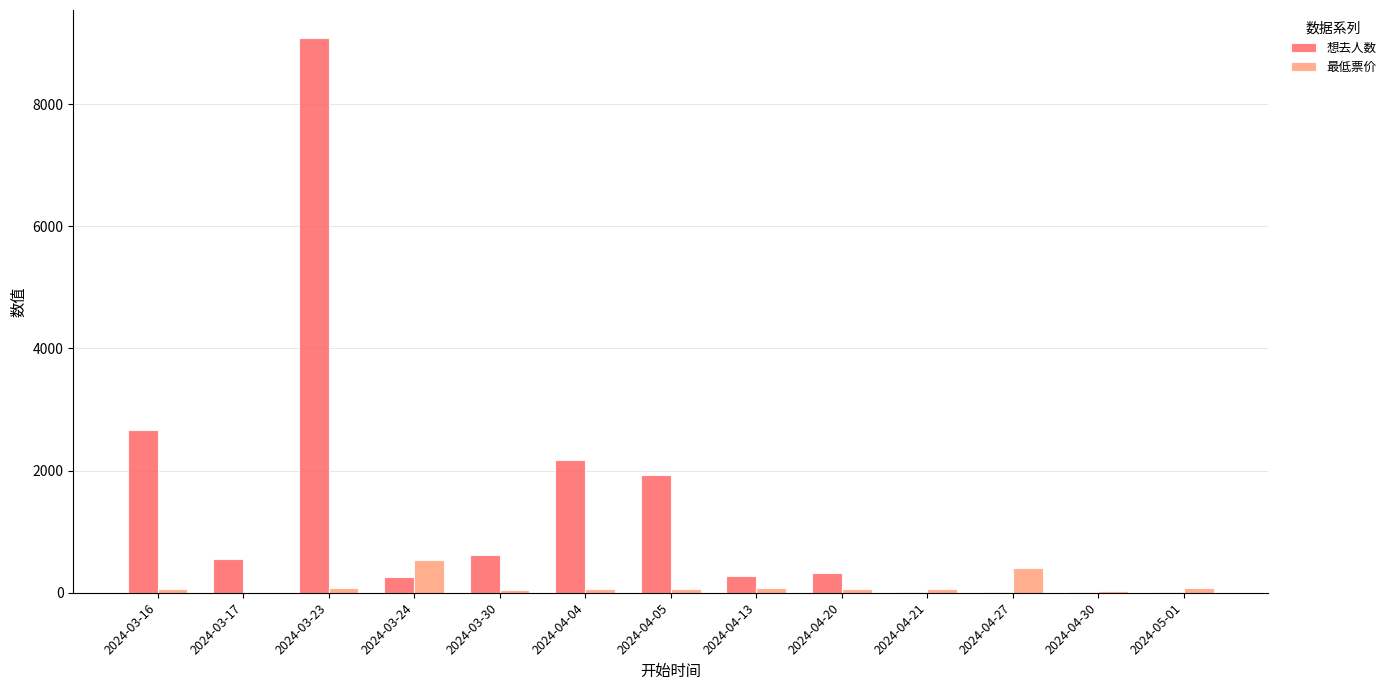

What is the greatest value displayed?

9087.0